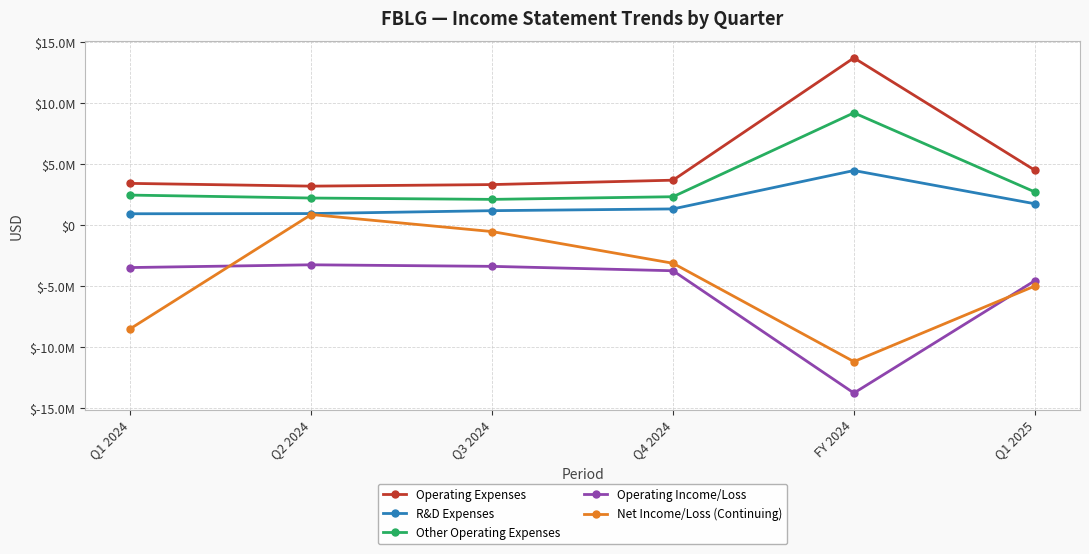

Is this an area chart (filled region under the line)?

No